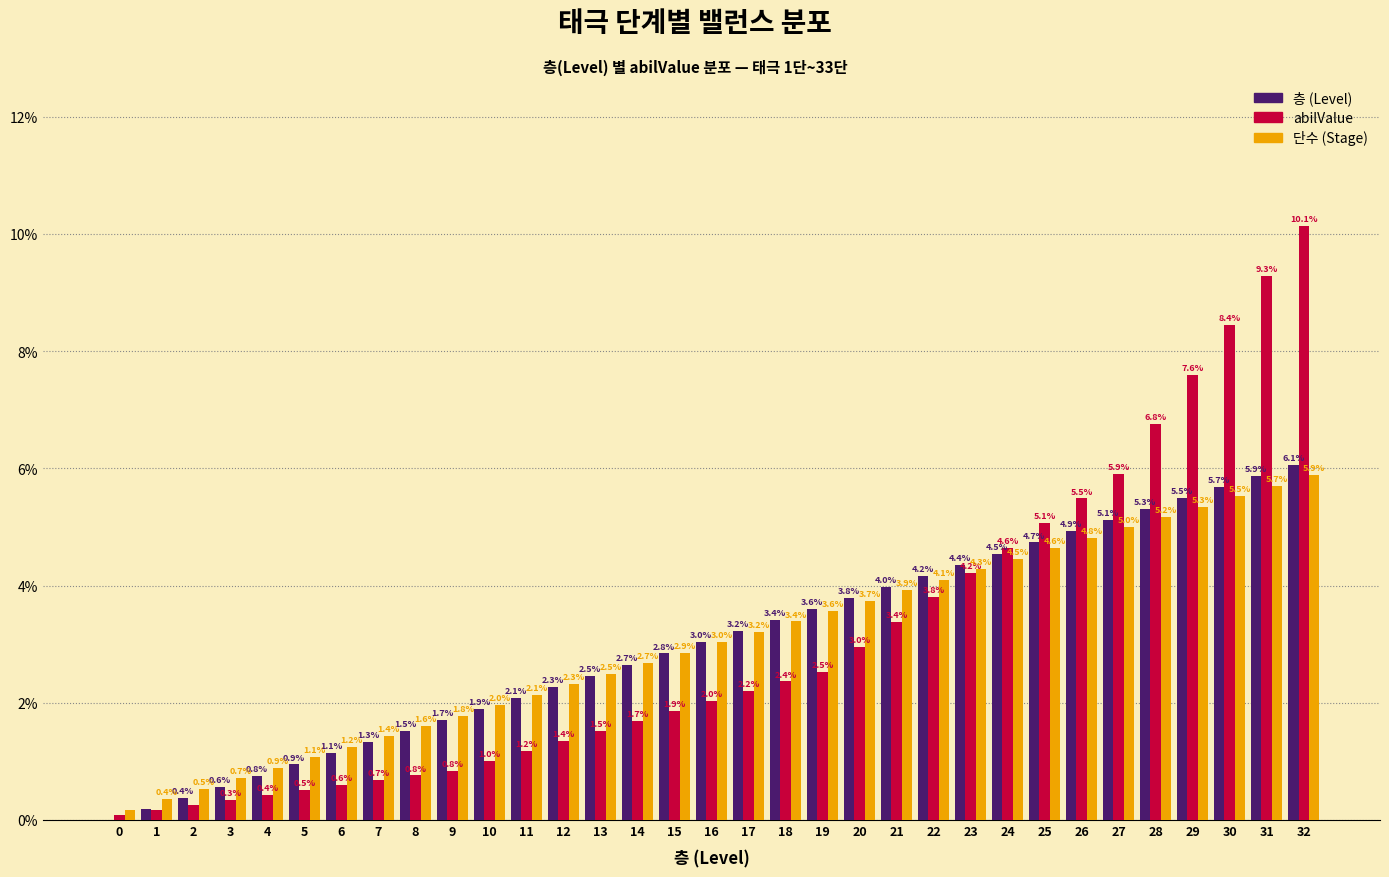

What is the sum of the 층 (Level) values at 18 and 27?

8.5